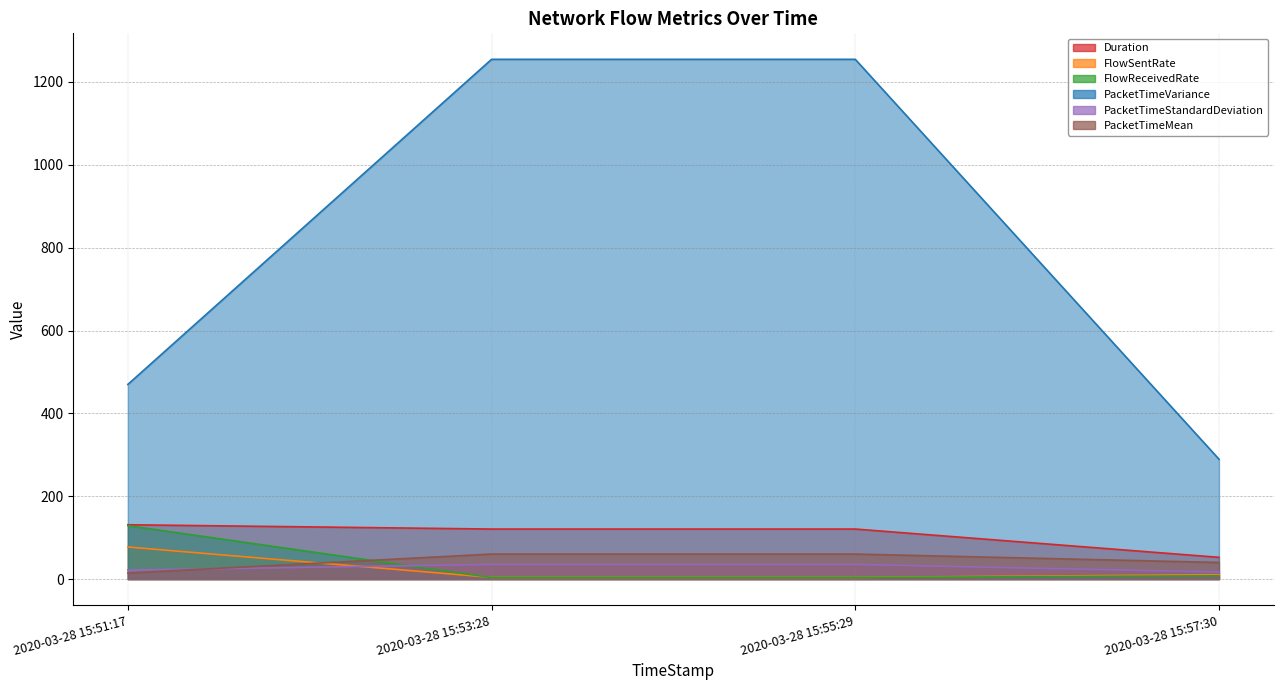

Between 2020-03-28 15:51:17 and 2020-03-28 15:53:28, which series saw the biggest shift?

PacketTimeVariance